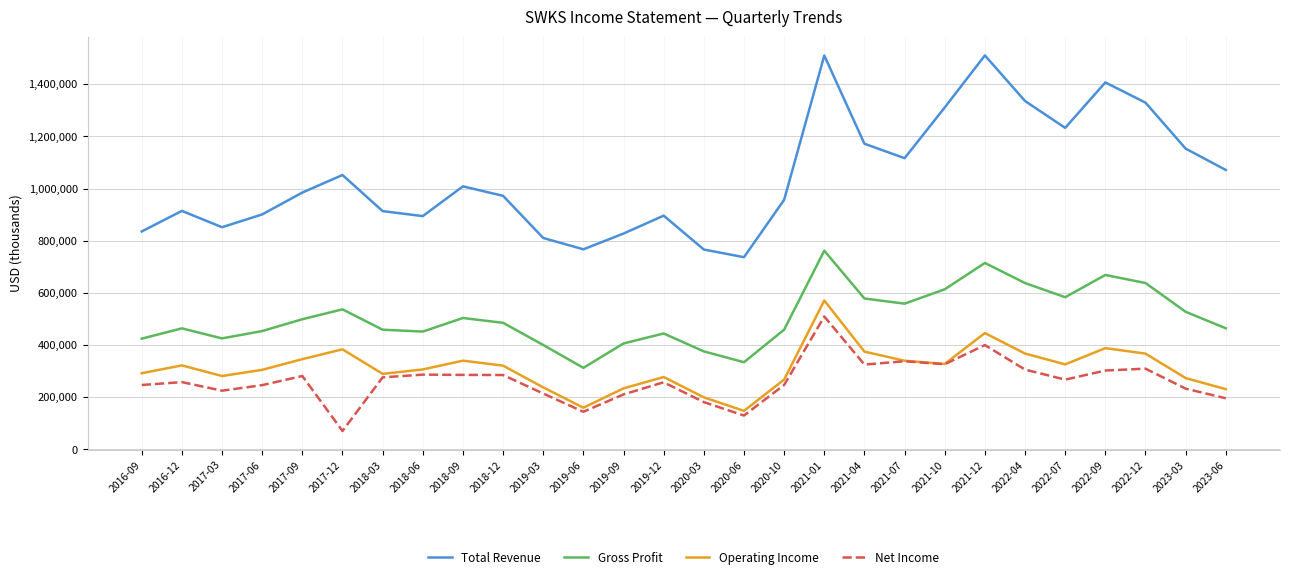

True or false: Net Income has a value of 368727 at 2016-09.

False